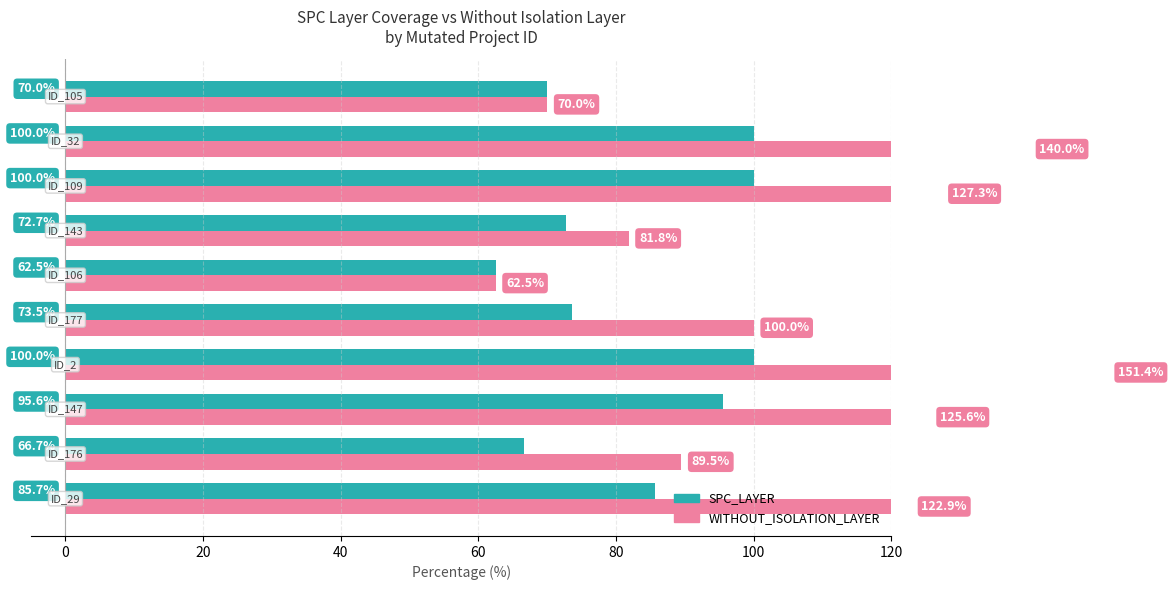

How many bars are there in each group?

2